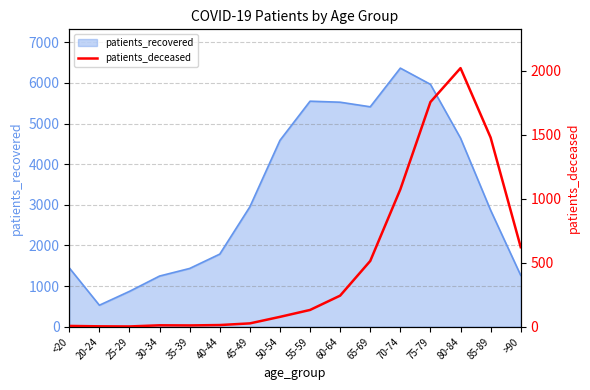

At which label does patients_recovered reach its minimum?

20-24